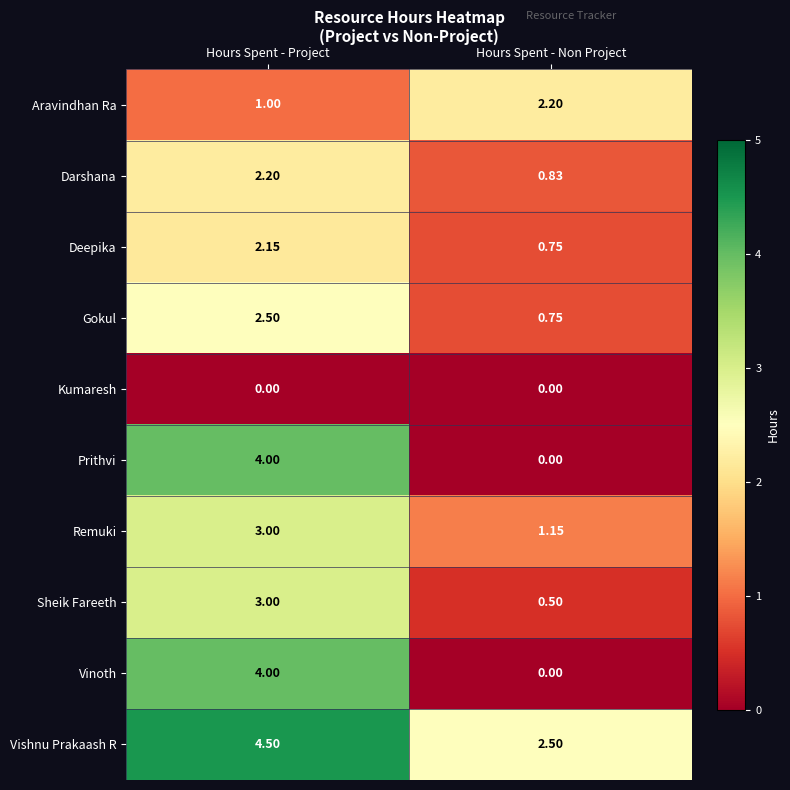

What is the spread (max minus min) of values at Hours Spent - Non Project?

2.5